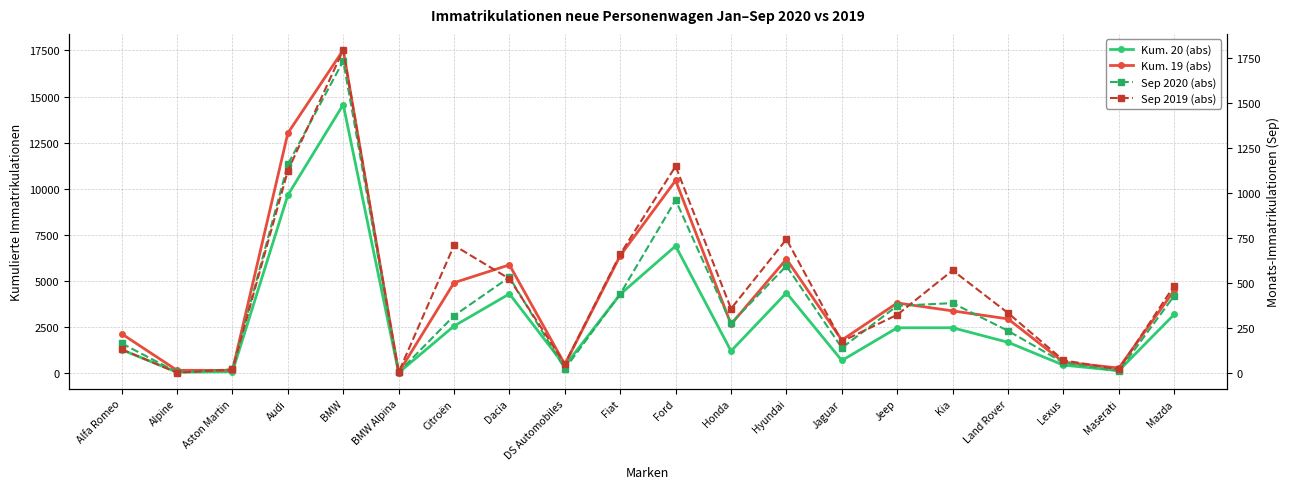

What is the total value across all series at BMW?

35623